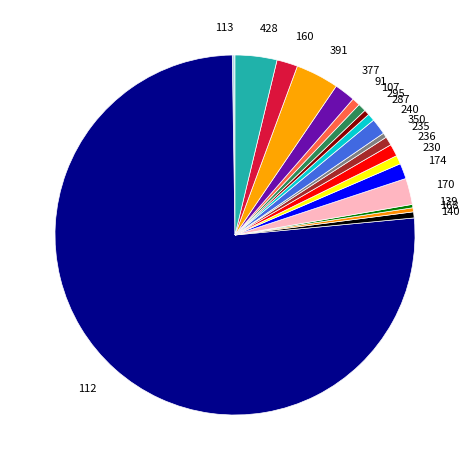

Which slice is the largest?

112